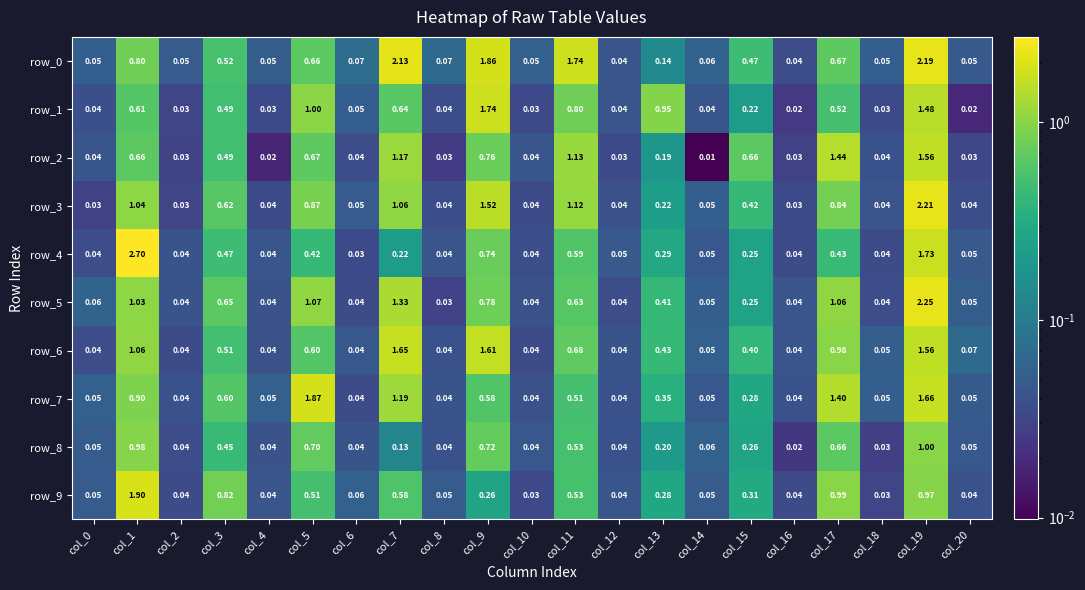

Is the value of row_8 at col_15 greater than the value of row_7 at col_3?

No